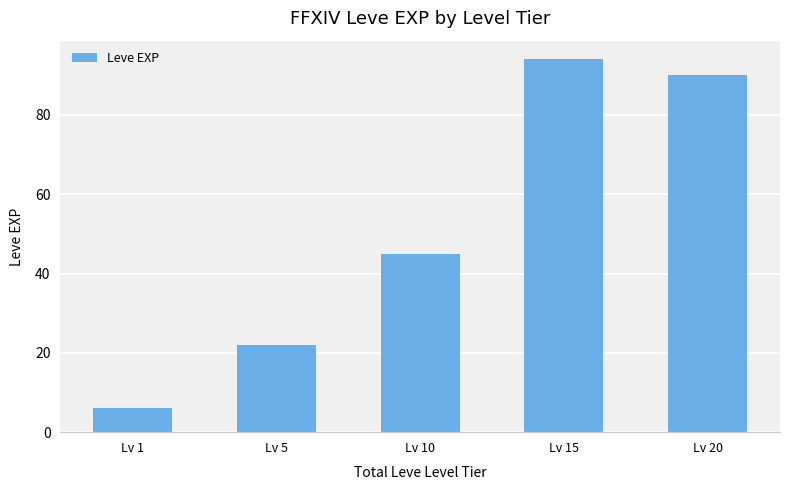

Is it true that the value at Lv 5 is 22?

True